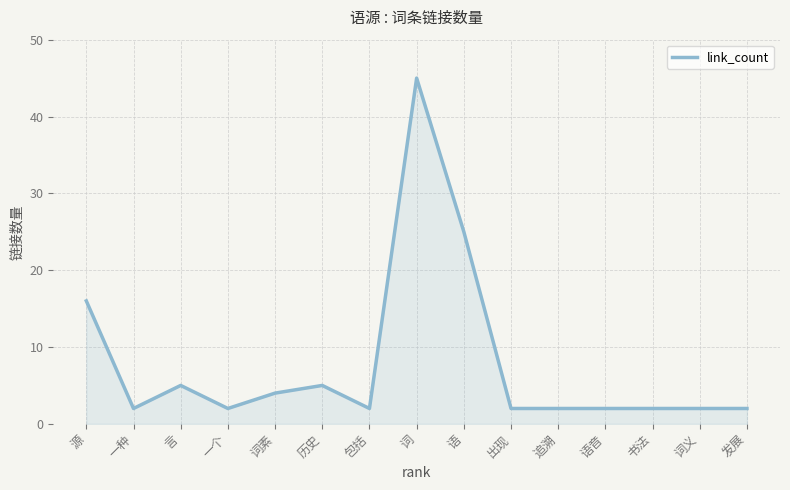

What is the change in value from 源 to 发展?

-14